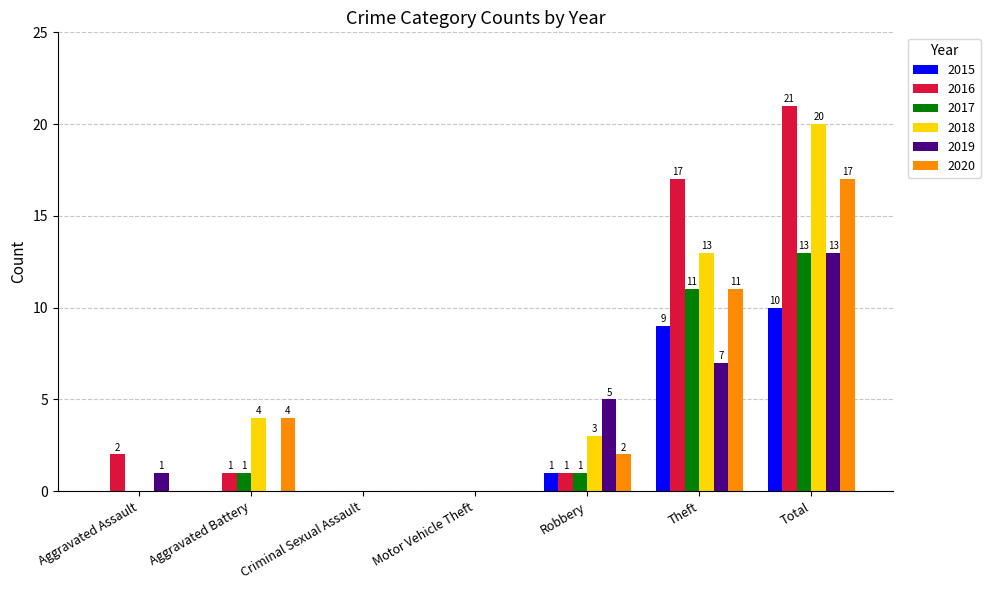

Count the number of categories in the chart.

7